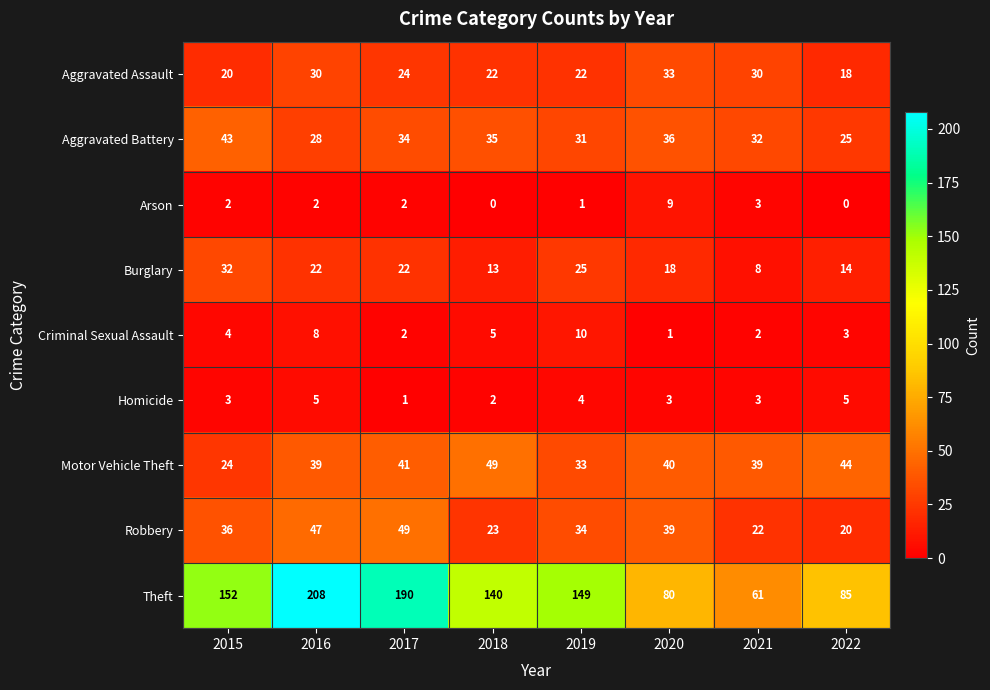

At which label is Theft closest to 134?

2018